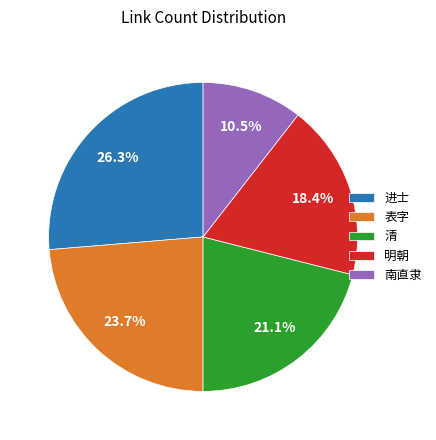

Is there a majority slice in this chart?

No